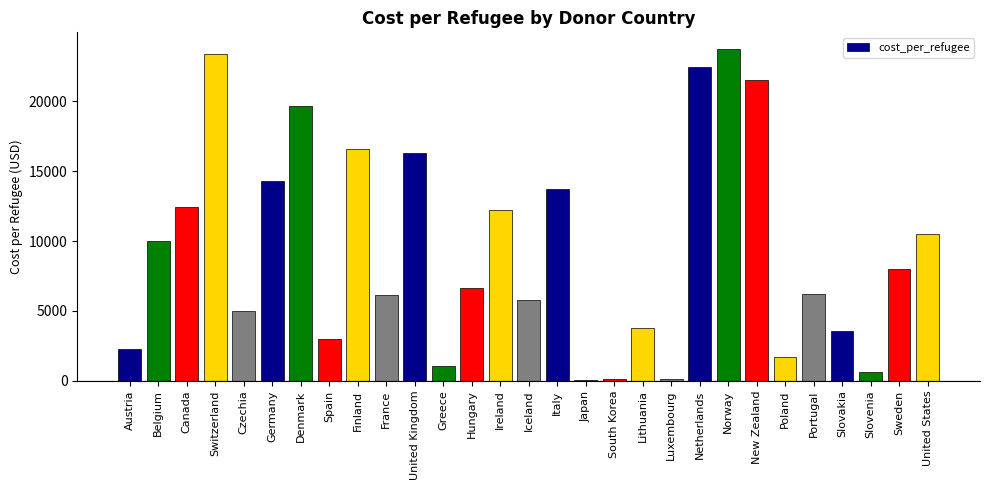

Does the chart contain stacked bars?

No